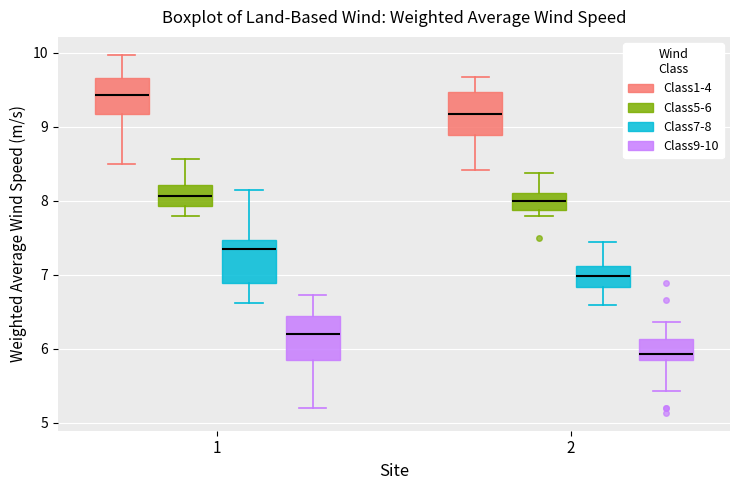

Reading left to right, transcribe this box plot: for each box, give where its median line is, the range the box spans, and where its two whiskers end, as read against the y-axis. The values are not printed on the chart, so give them approximately, as read against the axis.

1 (Class1-4): median 9.4, box 9.2 to 9.7, whiskers 8.5 to 10.0
1 (Class5-6): median 8.1, box 7.9 to 8.2, whiskers 7.8 to 8.6
1 (Class7-8): median 7.4, box 6.9 to 7.5, whiskers 6.6 to 8.1
1 (Class9-10): median 6.2, box 5.9 to 6.4, whiskers 5.2 to 6.7
2 (Class1-4): median 9.2, box 8.9 to 9.5, whiskers 8.4 to 9.7
2 (Class5-6): median 8.0, box 7.9 to 8.1, whiskers 7.8 to 8.4
2 (Class7-8): median 7.0, box 6.8 to 7.1, whiskers 6.6 to 7.4
2 (Class9-10): median 5.9, box 5.8 to 6.1, whiskers 5.4 to 6.4